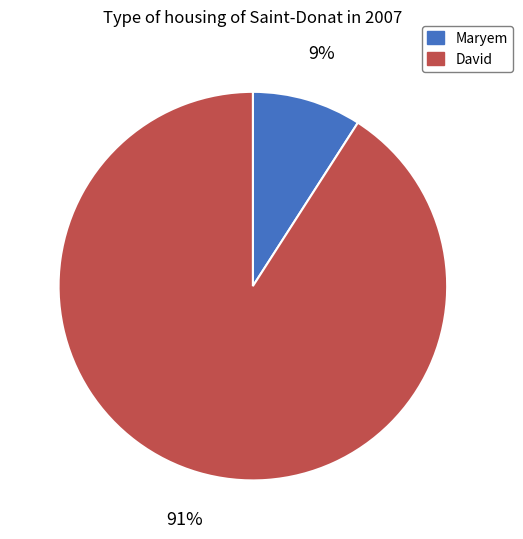

Does David represent more than half of the total?

Yes